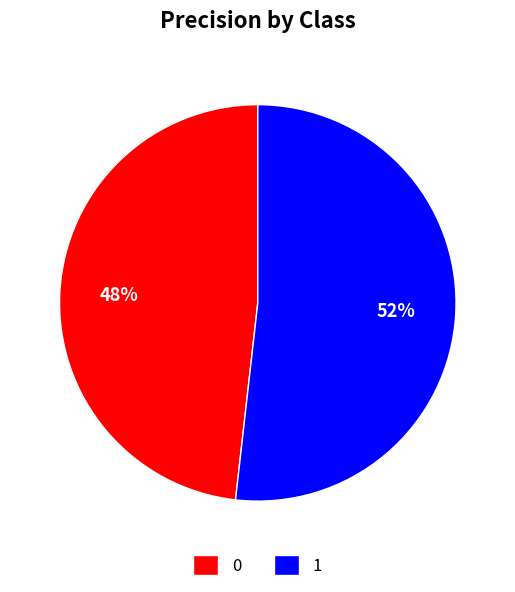

Count the number of slices in the pie.

2